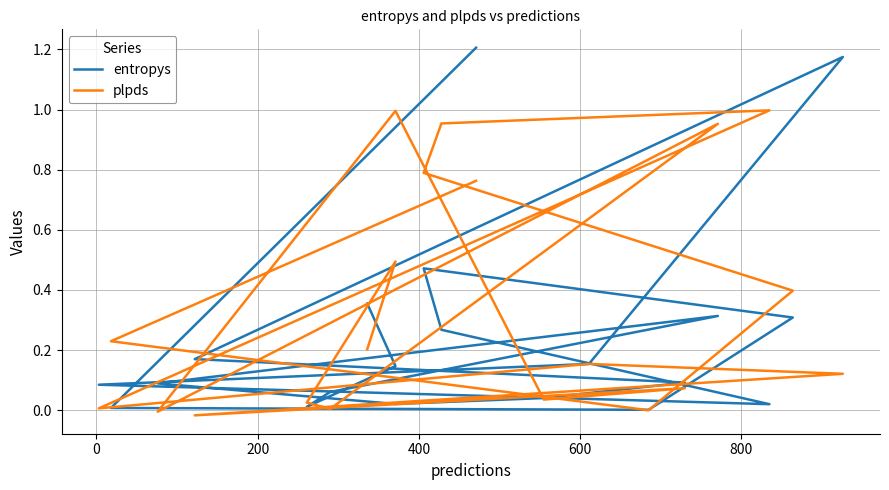

Which series has the widest spread of values?

entropys